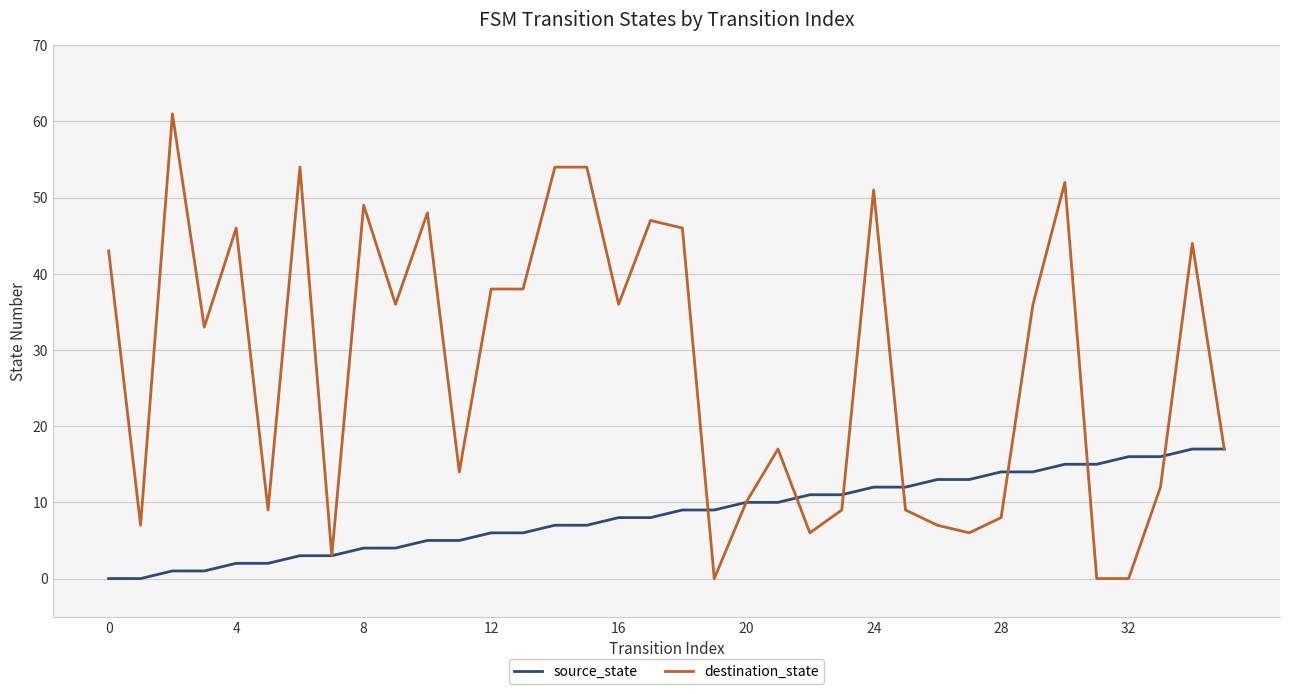

Which series has the widest spread of values?

destination_state